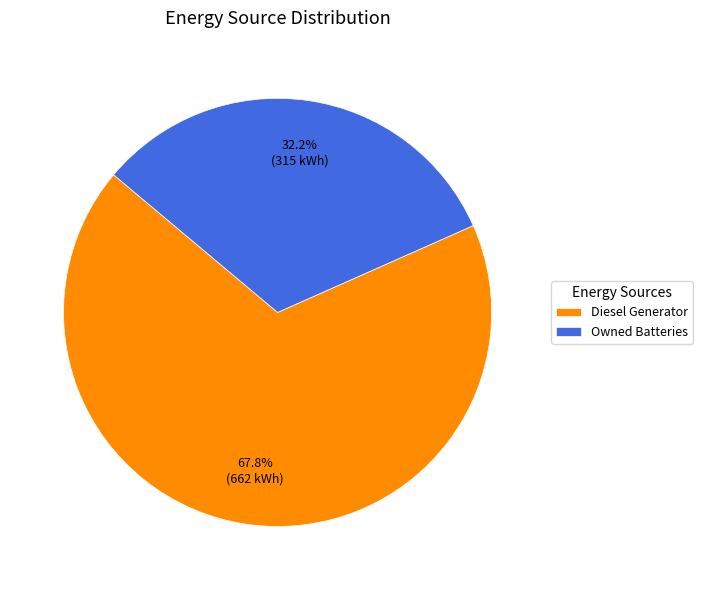

Between Diesel Generator and Owned Batteries, which is larger?

Diesel Generator